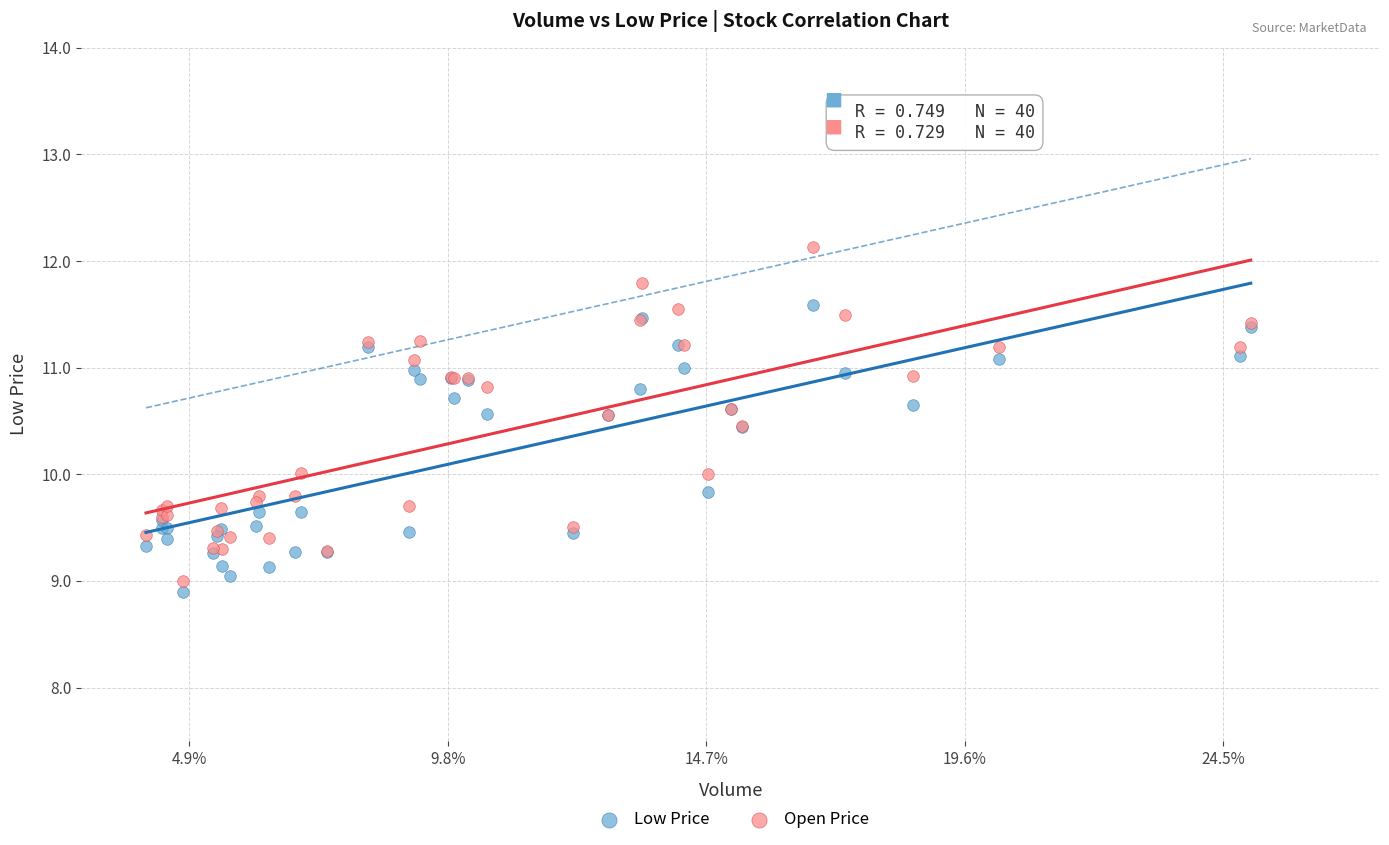

Which series contains the highest Y value?

Open Price